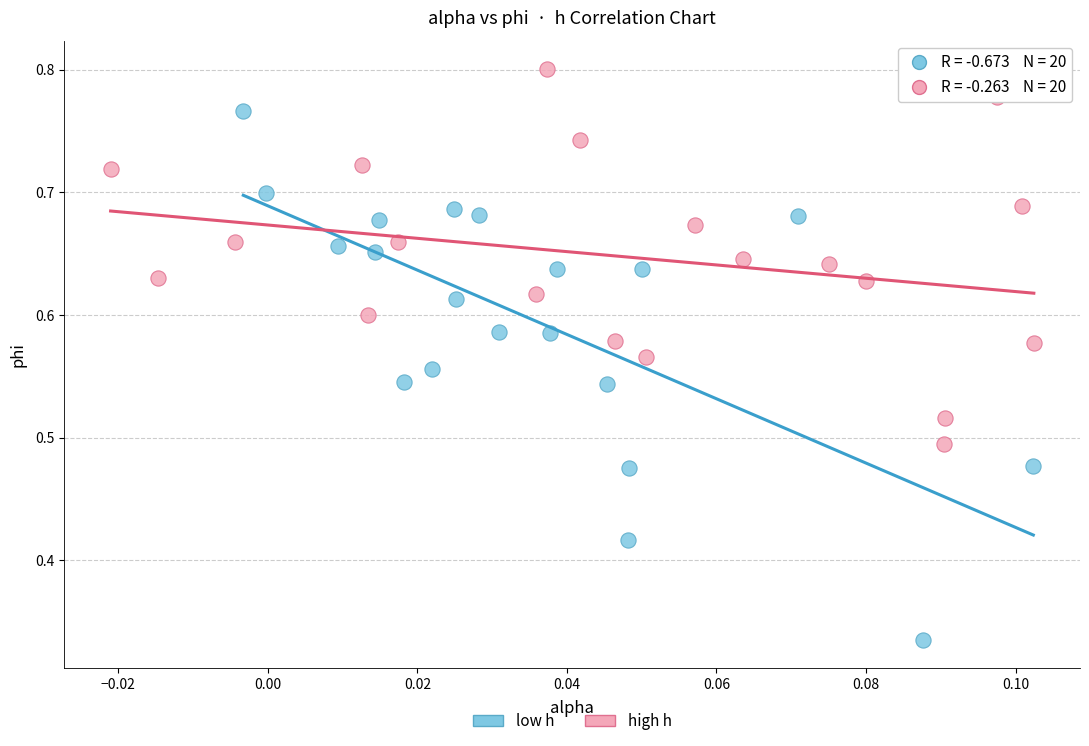

Which series contains the lowest Y value?

low h